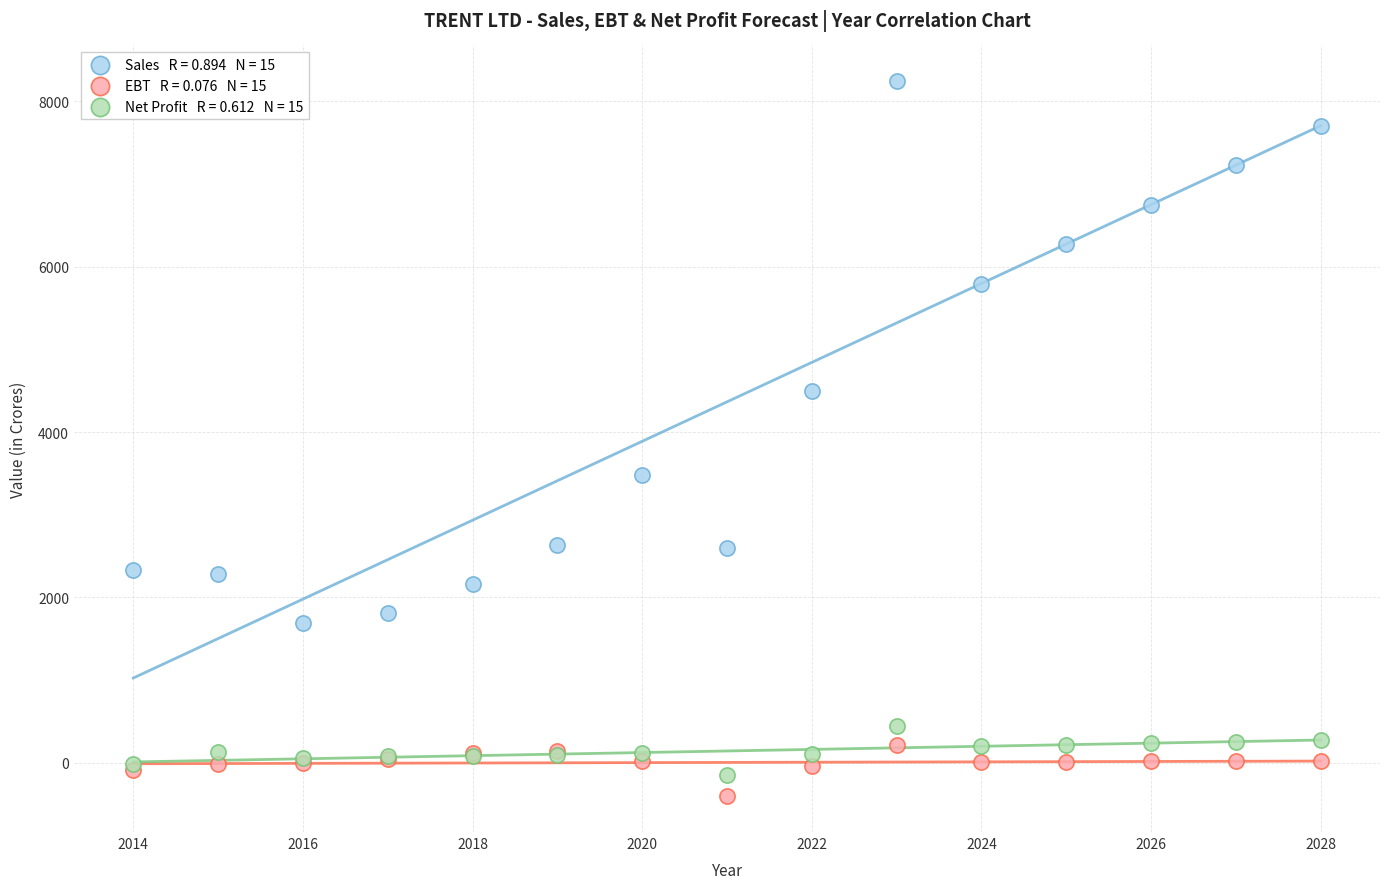

Across all series, what Y value is closest to 3918?

3486.0